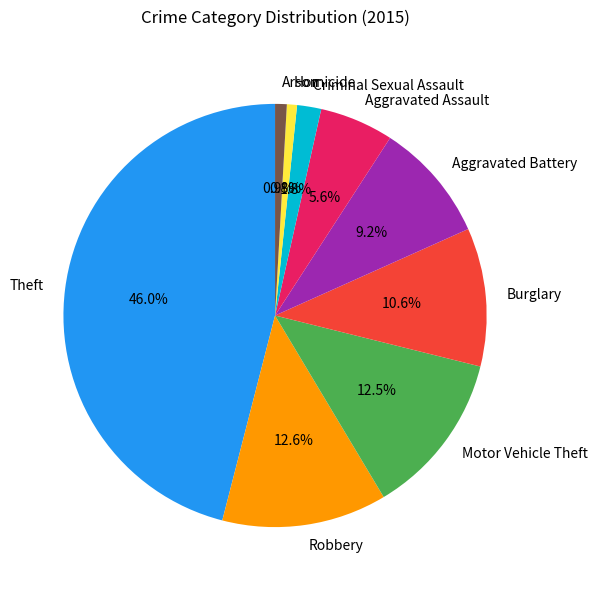

Combined, do Robbery and Criminal Sexual Assault account for over 50%?

No